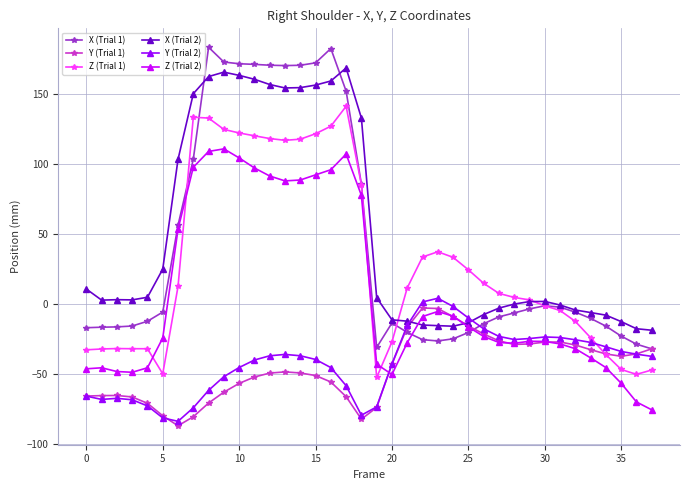

How many data points does each series have?

38